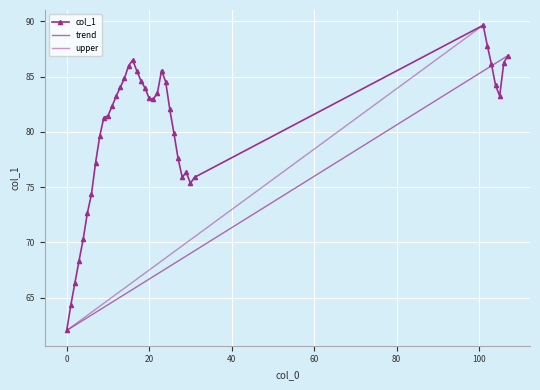

What is the value of the 22nd point from the left?

83.0